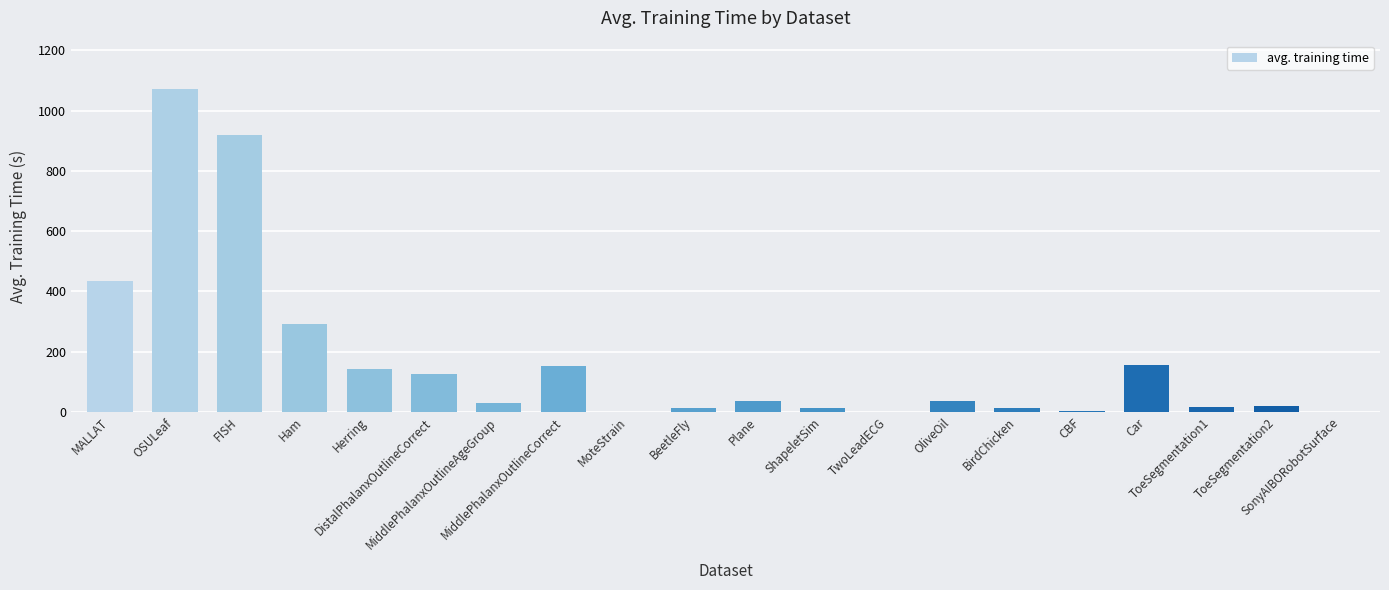

What is the sum of all values?

3470.2